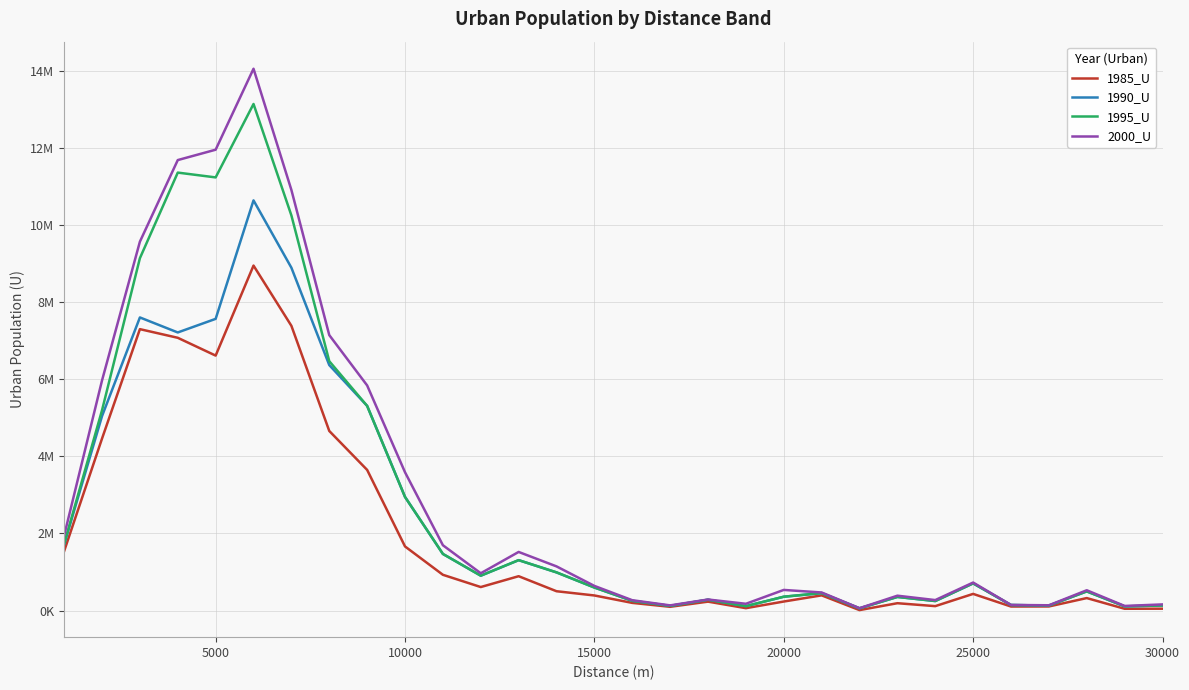

What are all the series names shown in the legend?

1985_U, 1990_U, 1995_U, 2000_U